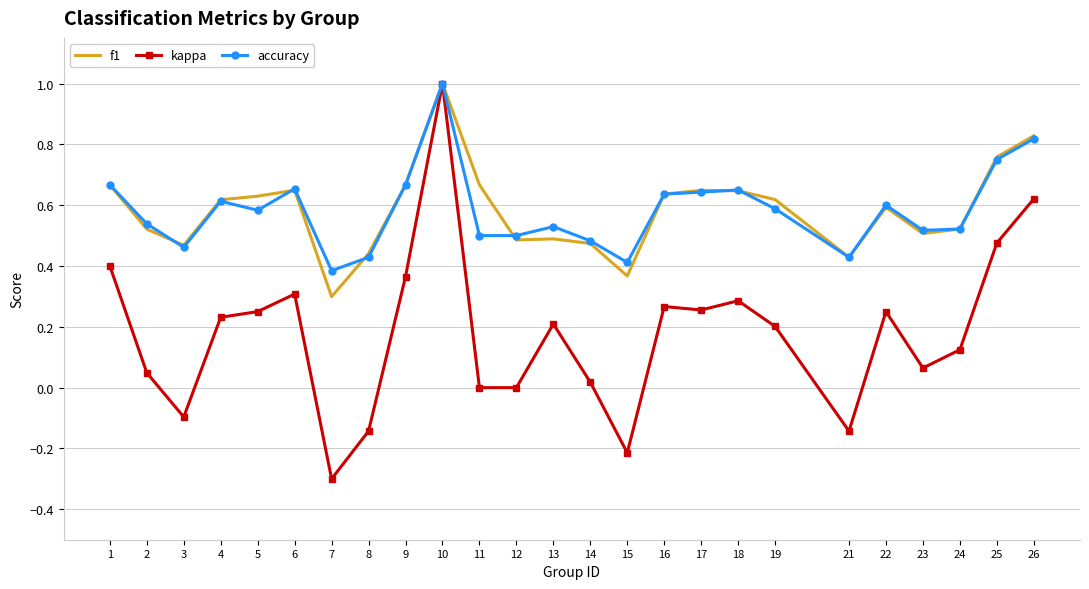

True or false: f1 has more than 2 points higher than both neighbors.

True